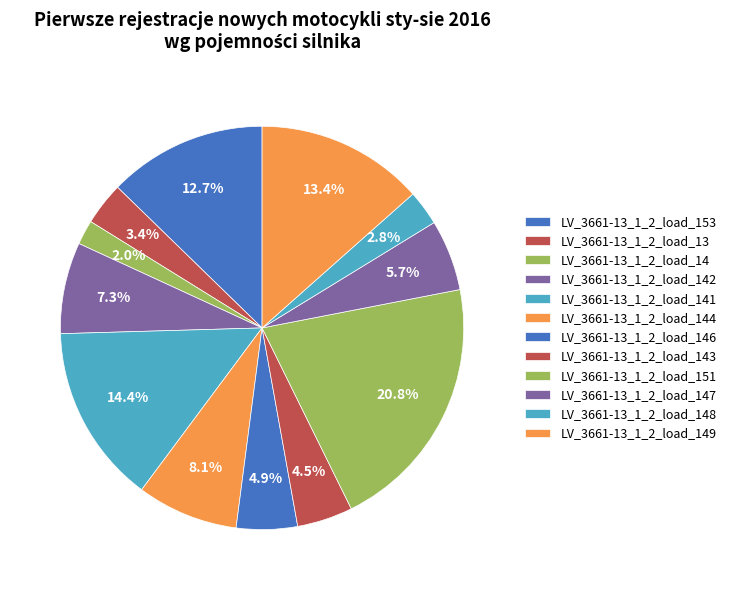

Which slice is the smallest?

LV_3661-13_1_2_load_14